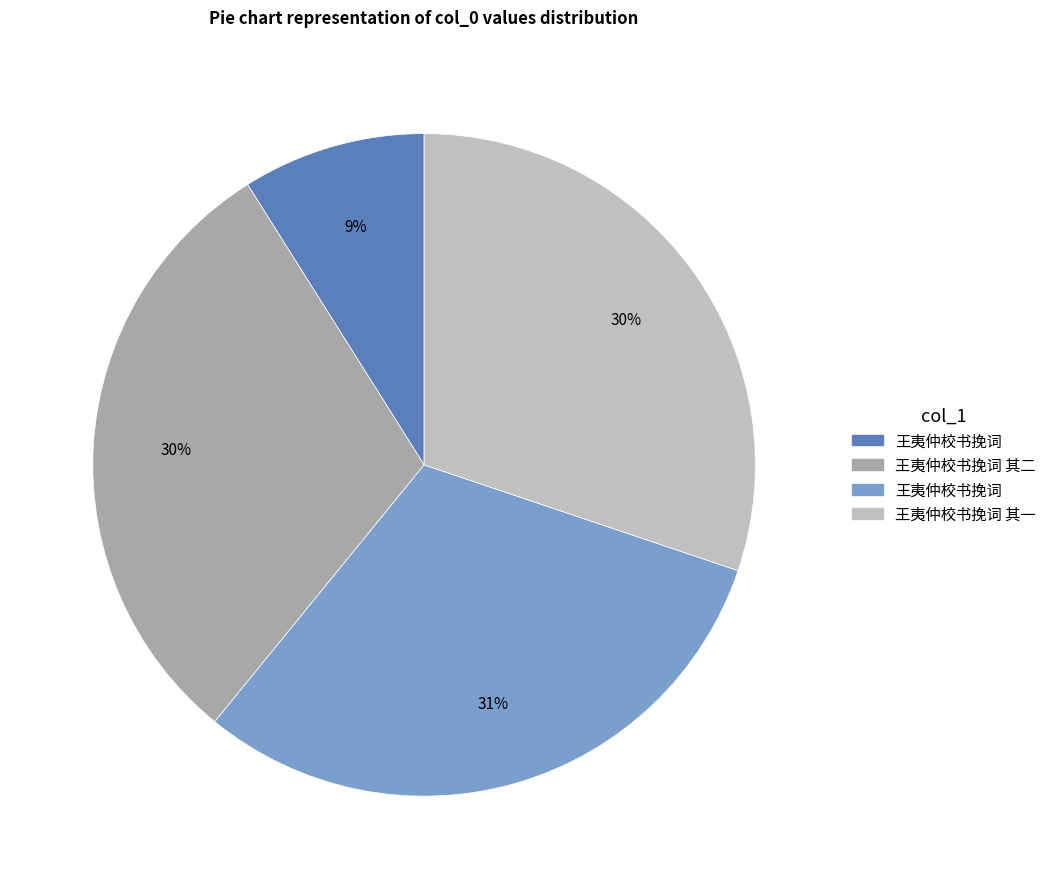

To the nearest percent, what is the average slice percentage?

25%